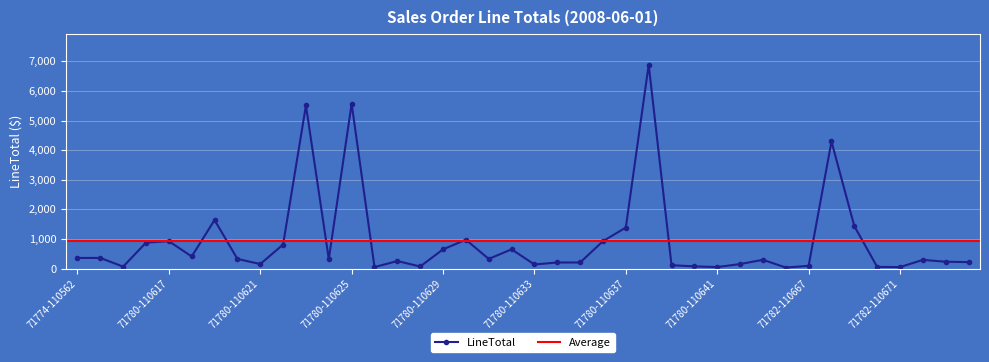

Does the chart display data point markers on the line(s)?

Yes